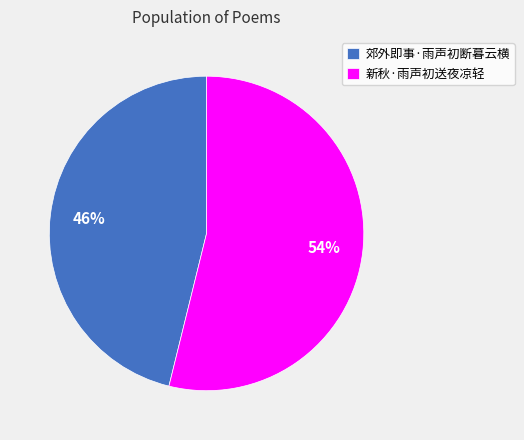

Is the sum of 郊外即事·雨声初断暮云横 and 新秋·雨声初送夜凉轻 greater than half?

Yes